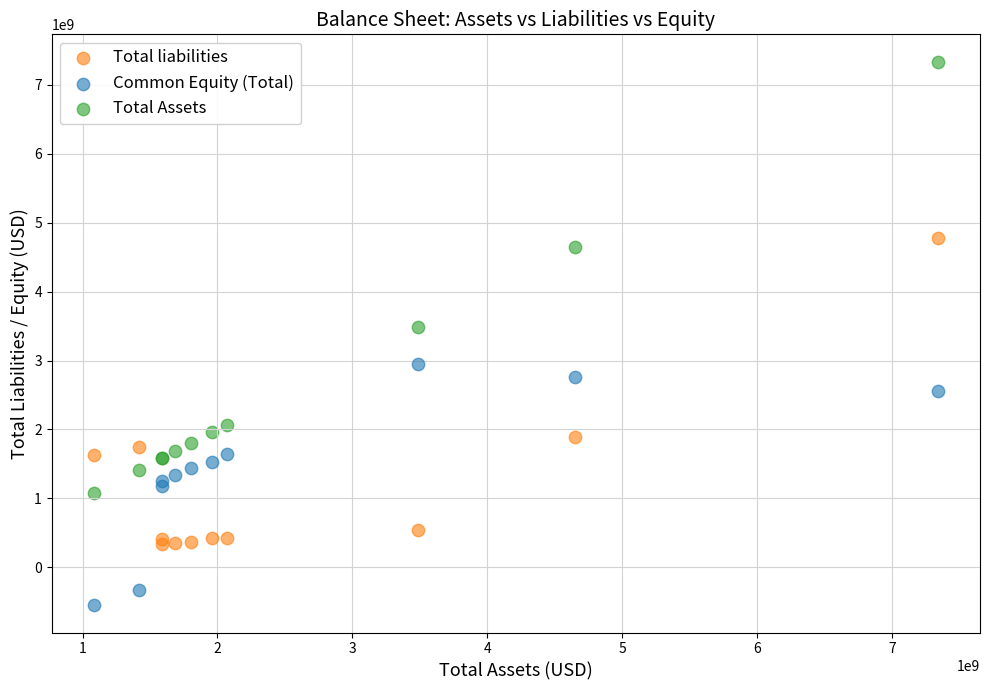

Which series contains the highest Y value?

Total Assets